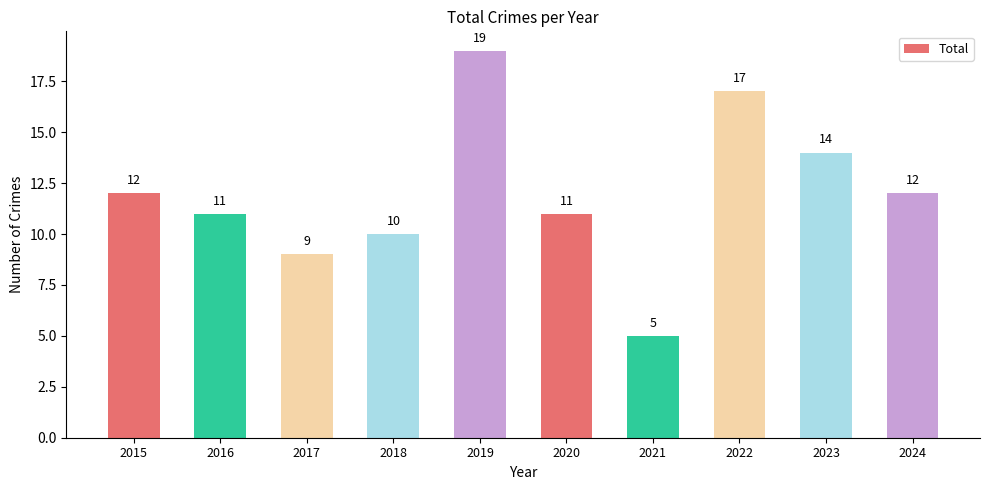

Reading right to left, extract all data points from this chart.

12	14	17	5	11	19	10	9	11	12